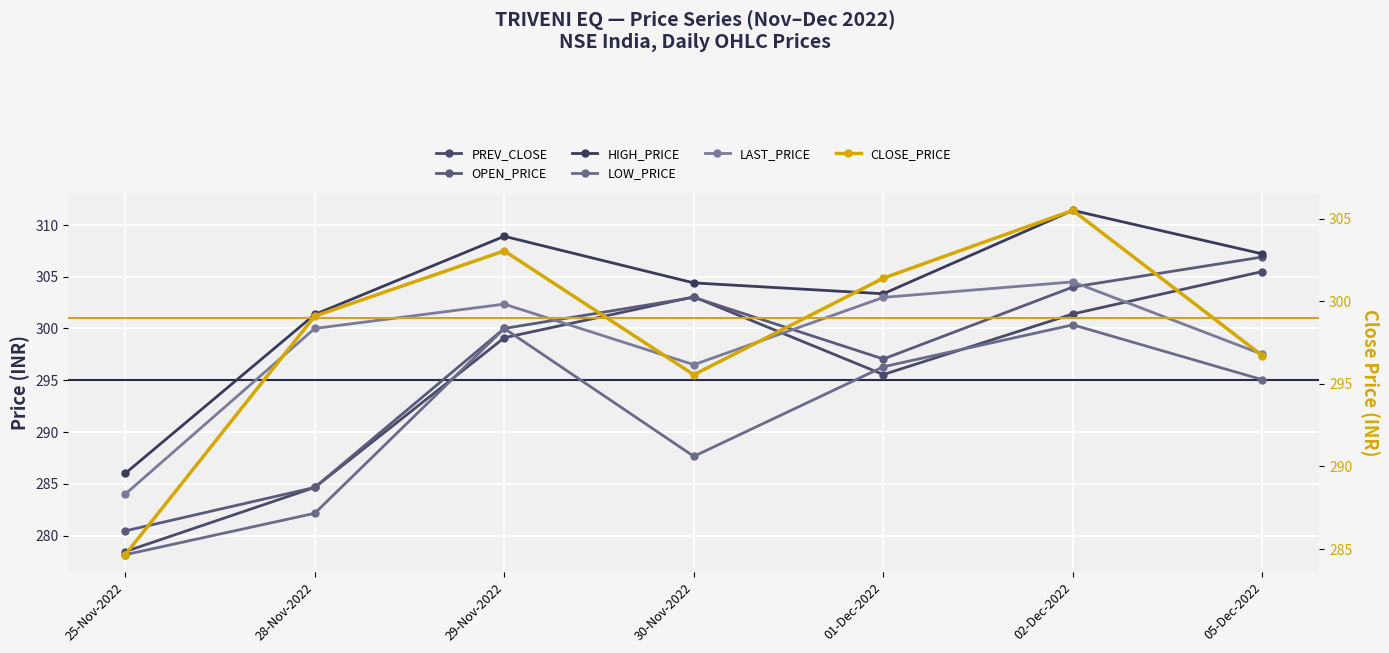

What value does the HIGH_PRICE series have at 05-Dec-2022?

307.2